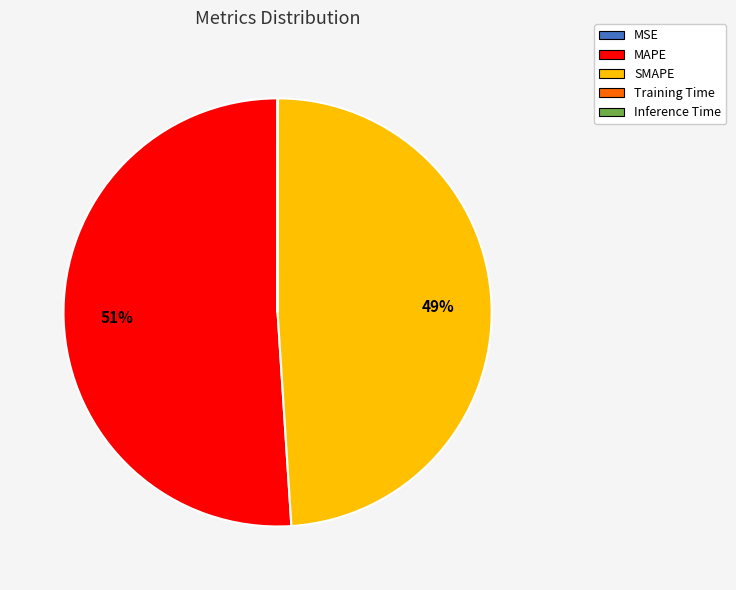

The MAPE slice represents 51% of the pie. True or false?

True